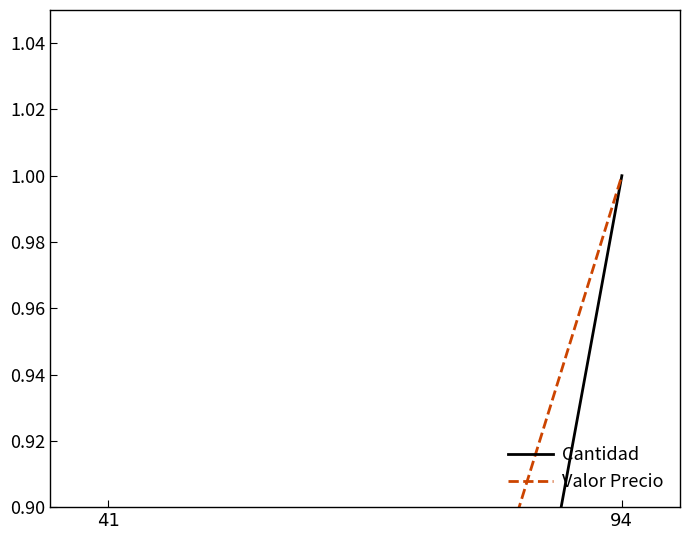

What is the minimum value shown in the chart?

0.2